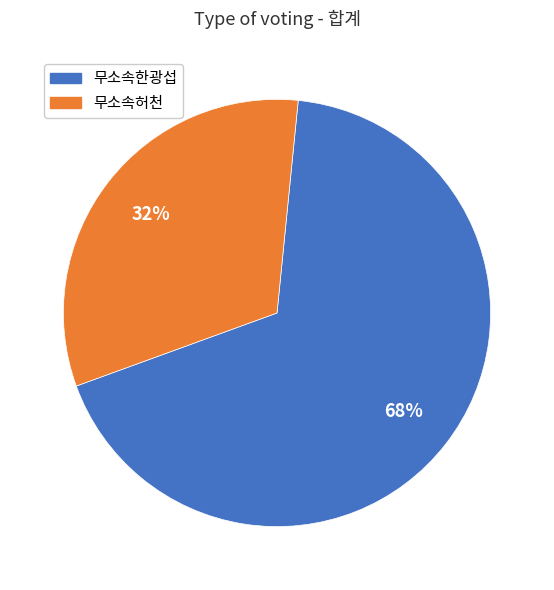

What is the majority slice?

무소속한광섭